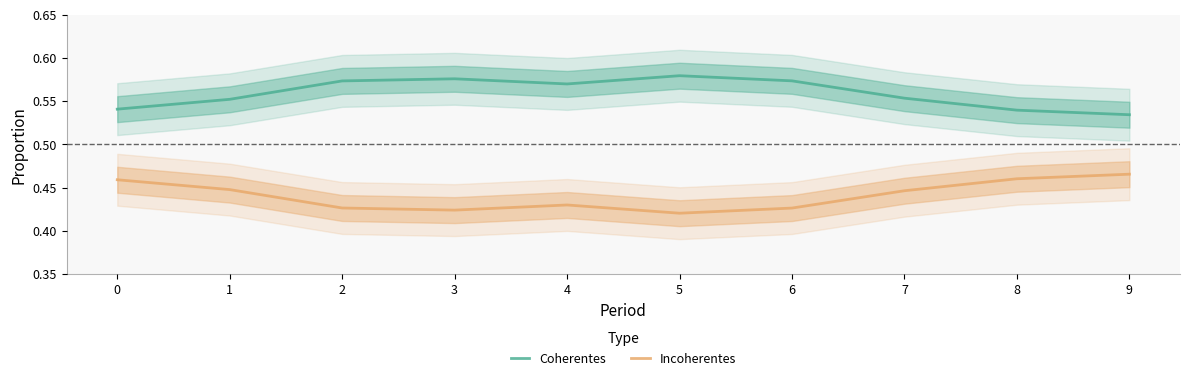

True or false: Coherentes and Incoherentes intersect in this chart.

False